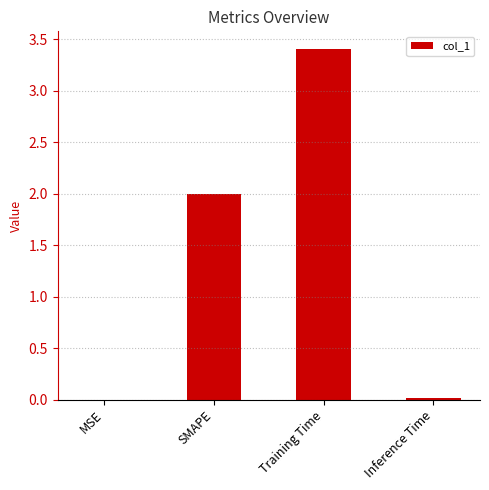

Which has a higher value, Inference Time or SMAPE?

SMAPE